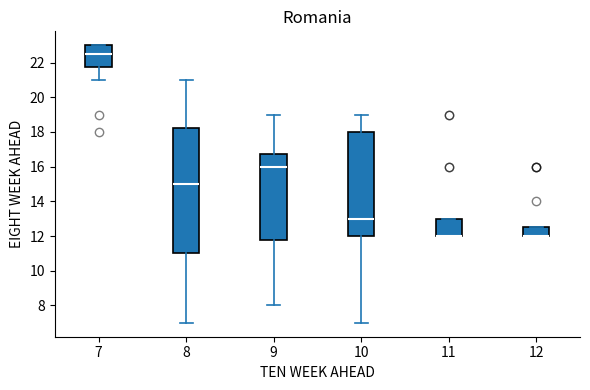

Reading left to right, read every box against the y-axis: the position of its median line, the range the box covers, and the ends of its whiskers. The values are not printed on the chart, so give them approximately, as read against the axis.

7: median 22.6, box 21.8 to 23.0, whiskers 21.0 to 23.0
8: median 15.0, box 11.0 to 18.2, whiskers 7.0 to 21.0
9: median 16.0, box 11.8 to 16.8, whiskers 8.0 to 19.0
10: median 13.0, box 12.0 to 18.0, whiskers 7.0 to 19.0
11: median 12.0 (drawn on the box's lower edge), box 12.0 to 13.0, whiskers 12.0 to 13.0
12: median 12.0 (drawn on the box's lower edge), box 12.0 to 12.6, whiskers 12.0 to 12.6